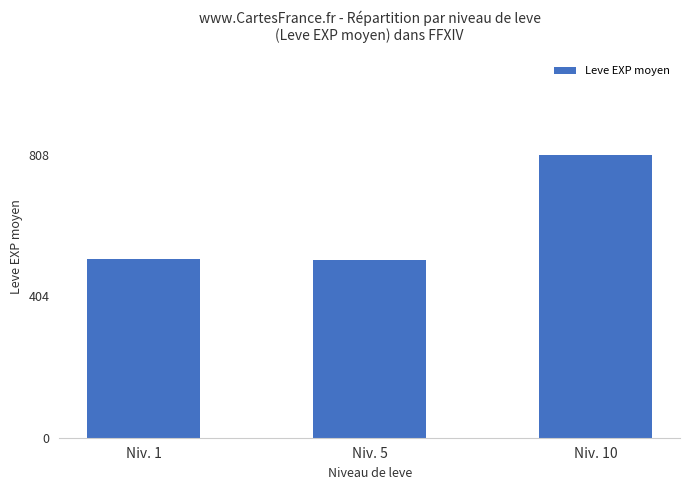

What is the value of the 1st bar from the left?

510